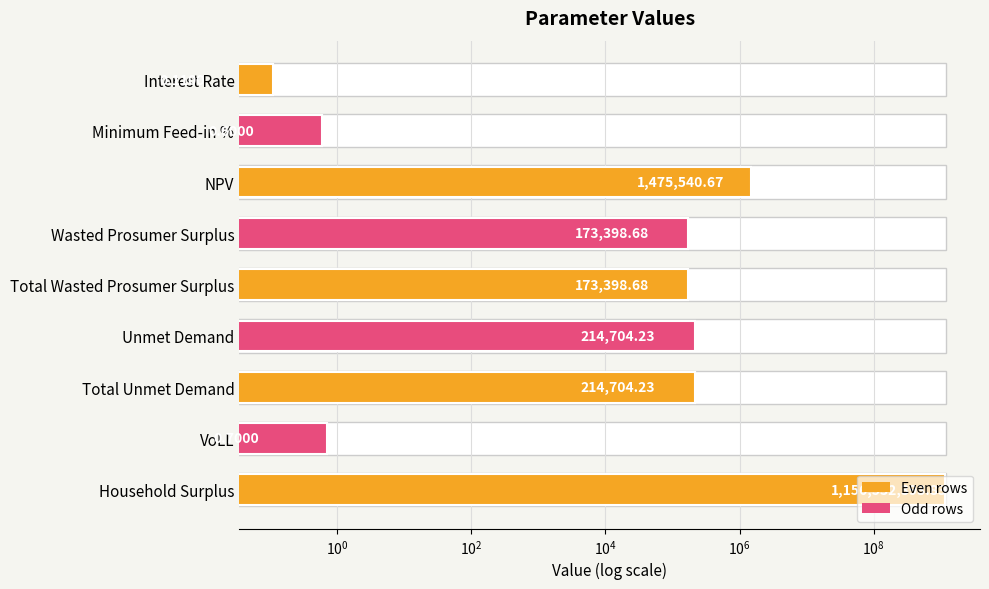

The value at Wasted Prosumer Surplus is 292547.2. True or false?

False